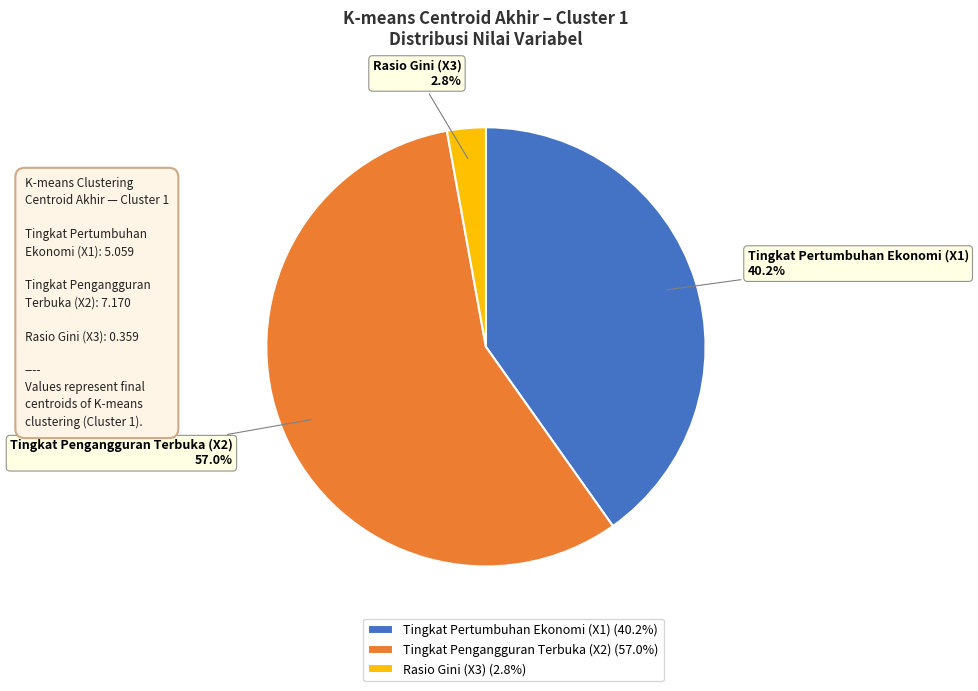

Which category has the smallest portion of the pie?

Rasio Gini (X3)